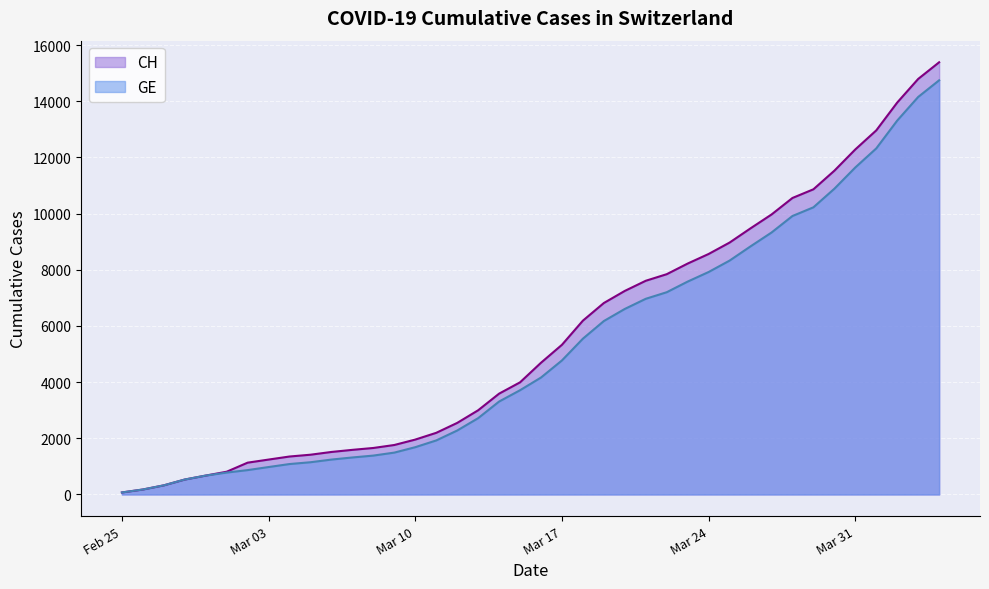

The GE series shows 3722 at Mar 31. True or false?

False